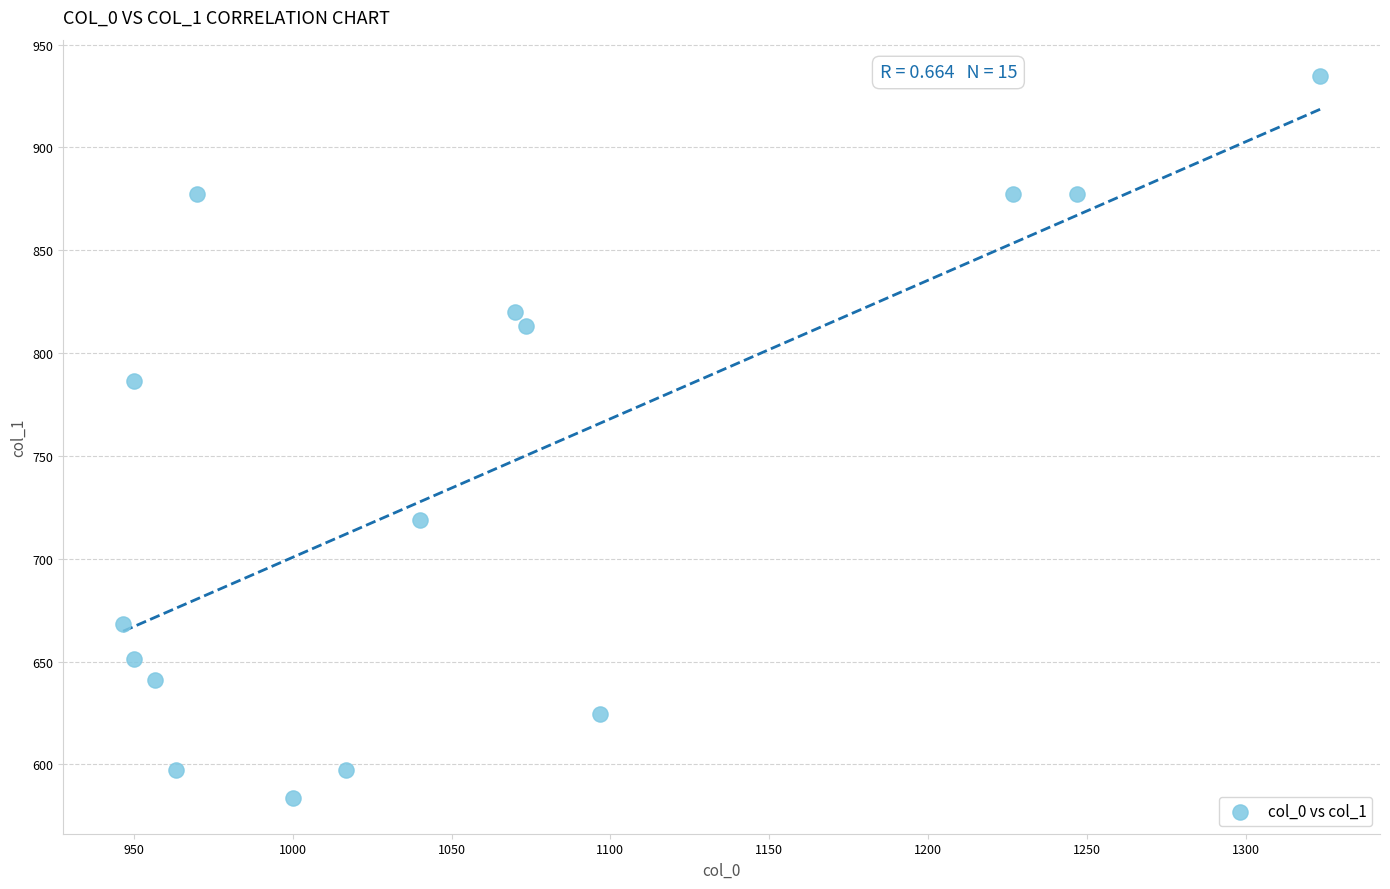

What is the range of X values (max minus min)?

376.7